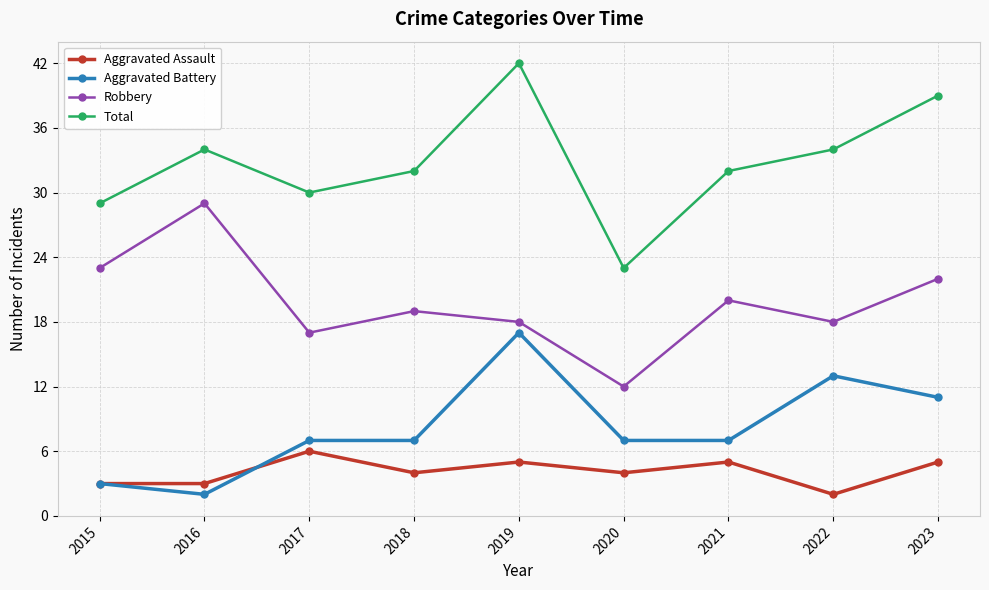

Is this an area chart (filled region under the line)?

No